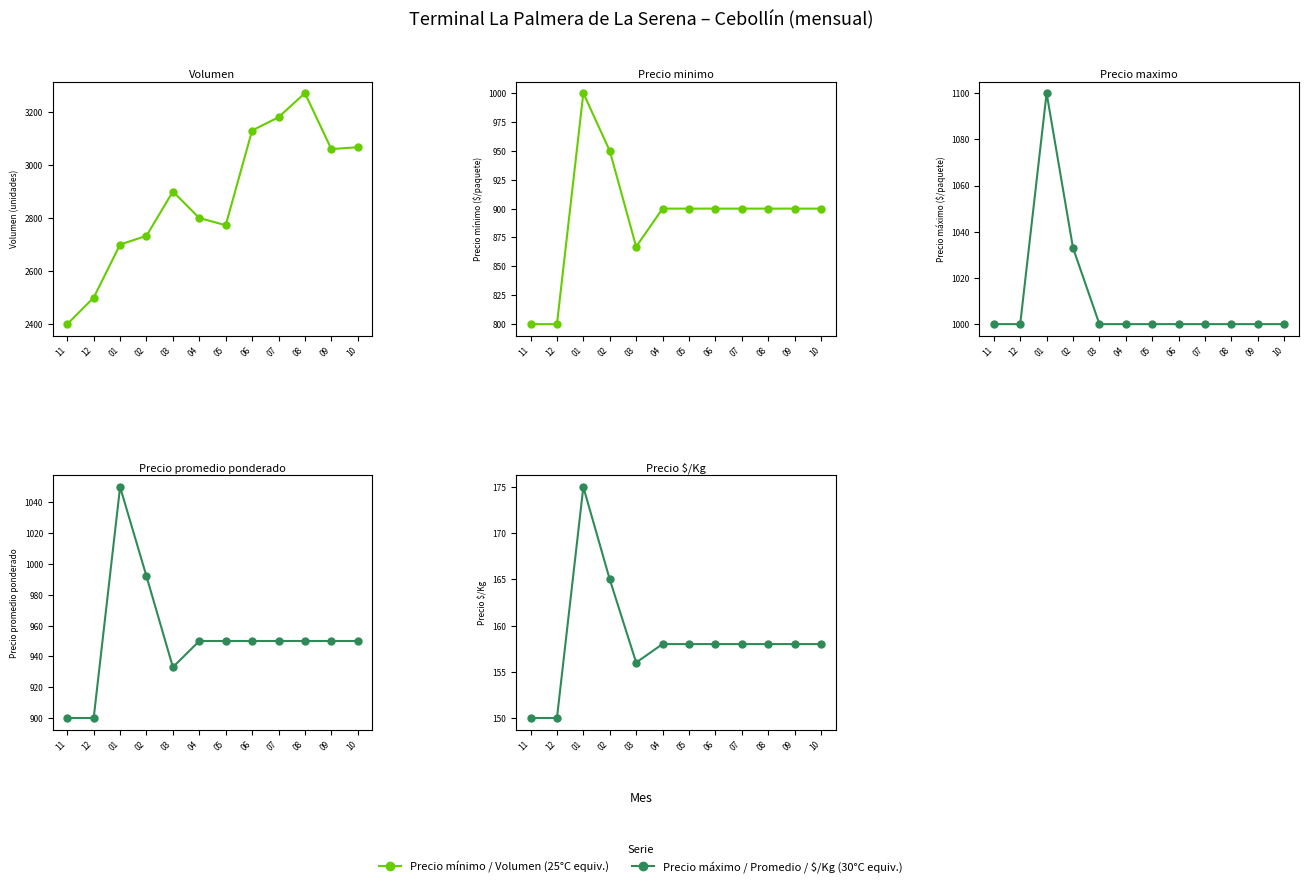

Between 01 and 02, which is larger?

02